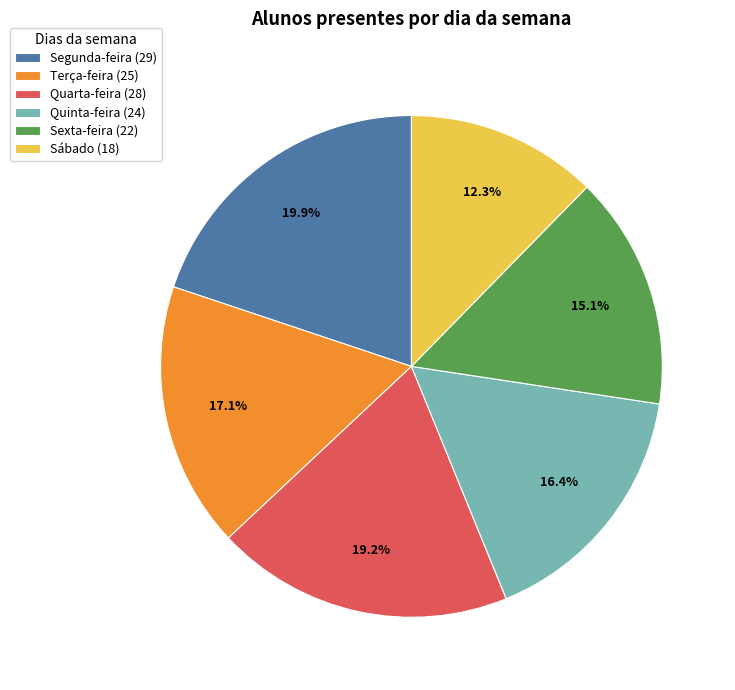

Which category has the biggest portion of the pie?

Segunda-feira